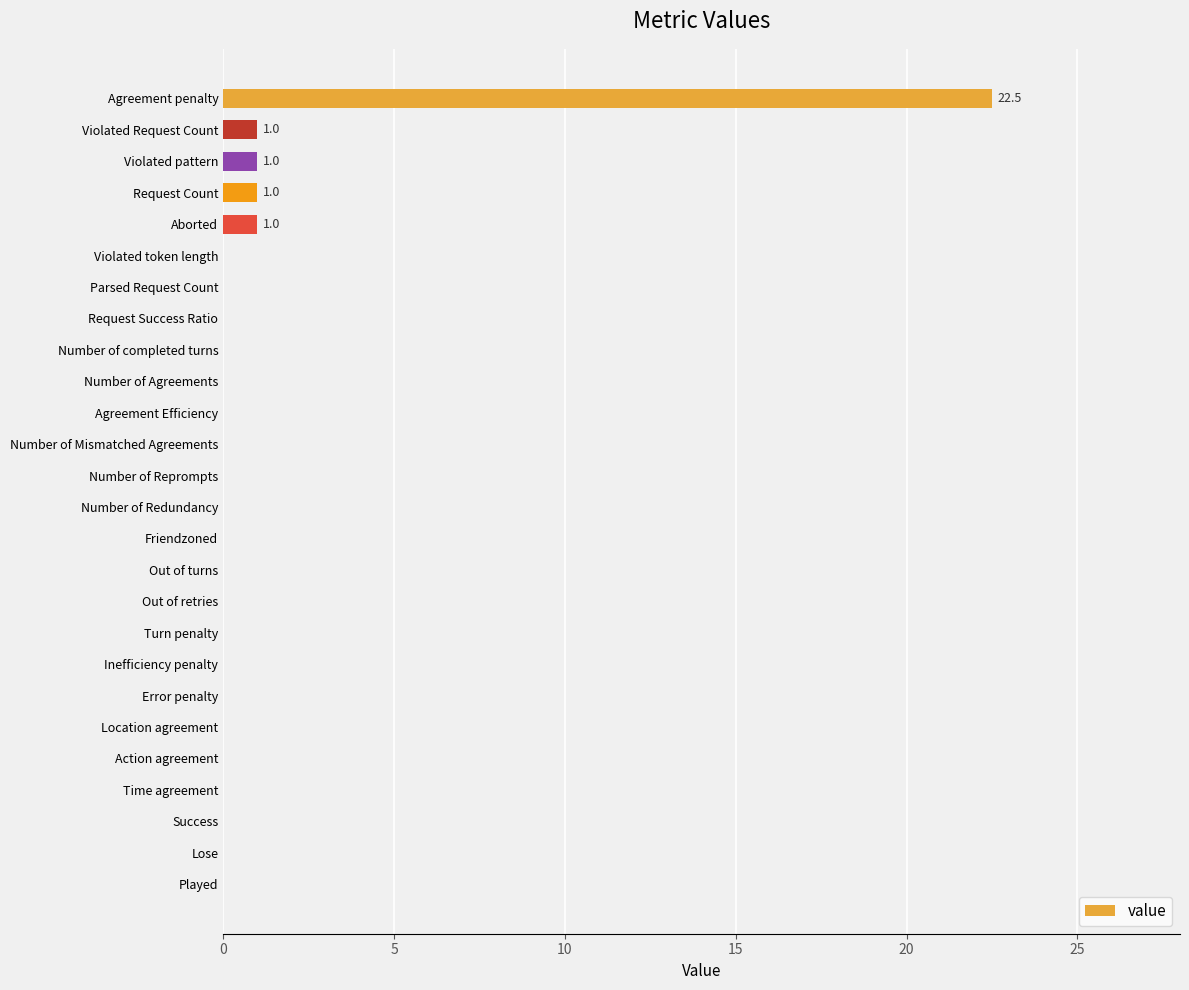

Which label corresponds to the largest value in the chart?

Agreement penalty